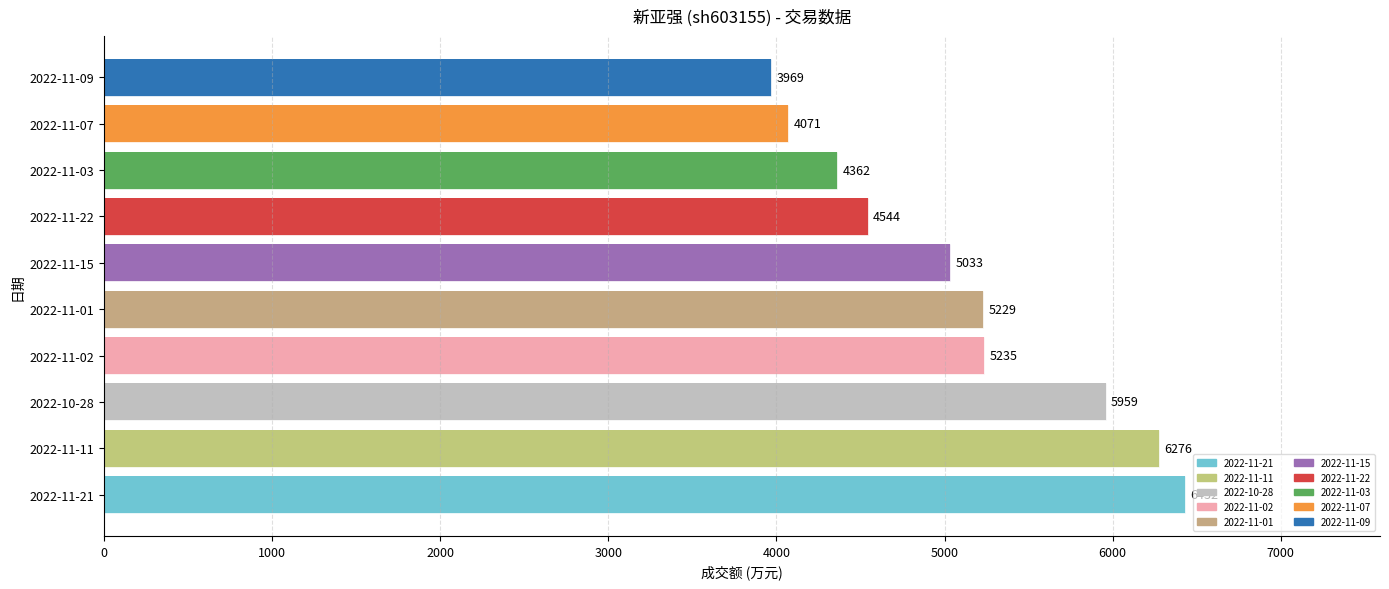

The t_volume series shows 2559.2 at 2022-11-03. True or false?

False